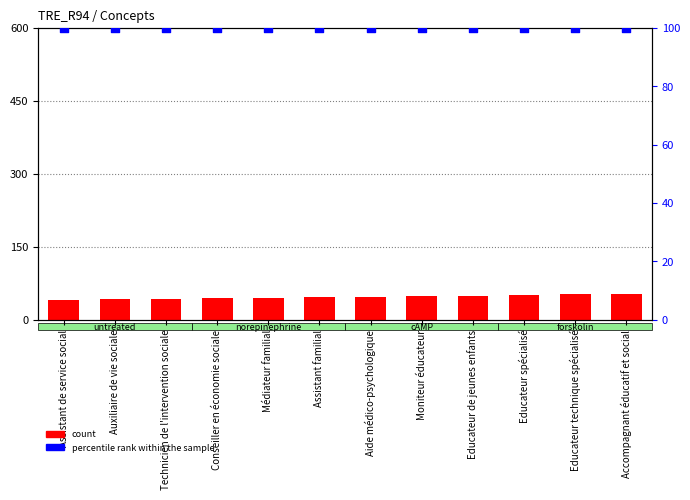

Which series reaches the minimum Y coordinate?

count